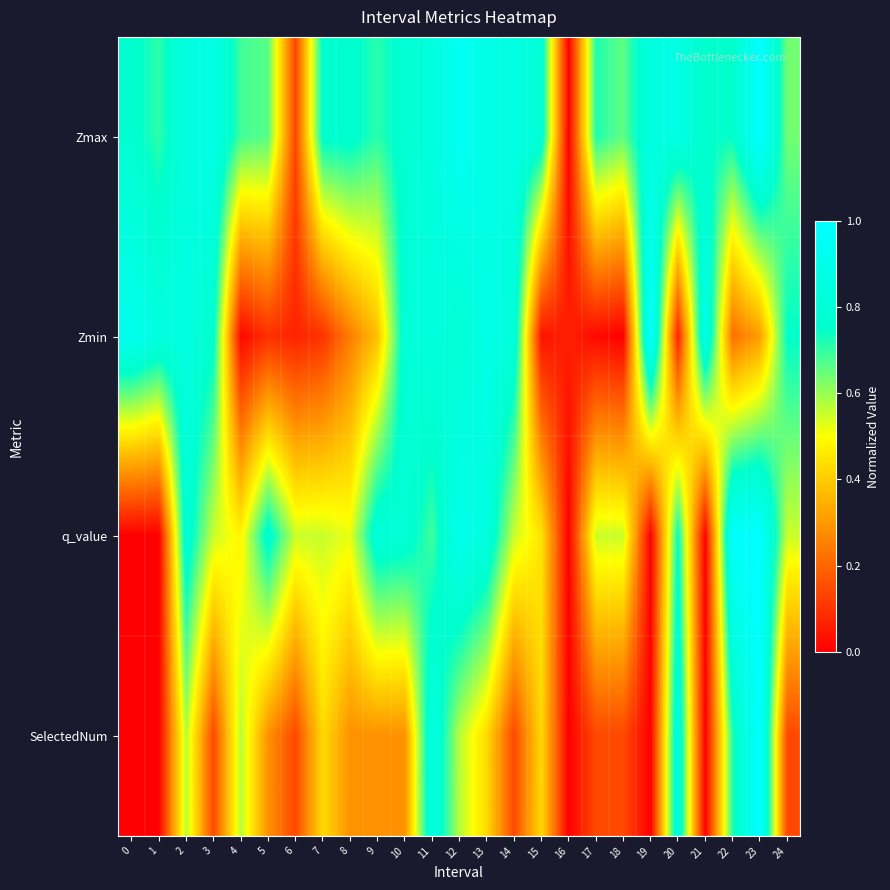

Reading left to right, what are all the values shown in this chart?

Zmax: 0=0.8	1=0.7	2=0.8	3=0.9	4=0.7	5=0.7	6=0.1	7=0.8	8=0.8	9=0.7	10=0.8	11=0.8	12=0.9	13=0.9	14=0.9	15=0.8	16=0.0	17=0.7	18=0.7	19=0.8	20=0.9	21=0.8	22=0.7	23=1.0	24=0.6
Zmin: 0=0.9	1=0.8	2=0.9	3=0.8	4=0.0	5=0.1	6=0.1	7=0.1	8=0.2	9=0.4	10=0.8	11=0.8	12=0.8	13=0.9	14=0.8	15=0.0	16=0.1	17=0.0	18=0.0	19=1.0	20=0.1	21=0.9	22=0.2	23=0.3	24=0.7
q_value: 0=0.0	1=0.0	2=0.8	3=0.6	4=0.5	5=0.8	6=0.6	7=0.6	8=0.5	9=0.8	10=0.8	11=0.7	12=0.9	13=0.8	14=0.6	15=0.4	16=0.0	17=0.6	18=0.6	19=0.0	20=0.7	21=0.0	22=1.0	23=1.0	24=0.6
SelectedNum: 0=0.0	1=0.0	2=0.6	3=0.1	4=0.6	5=0.3	6=0.1	7=0.4	8=0.3	9=0.3	10=0.3	11=0.9	12=0.6	13=0.4	14=0.1	15=0.4	16=0.0	17=0.1	18=0.1	19=0.0	20=0.9	21=0.0	22=0.7	23=1.0	24=0.1